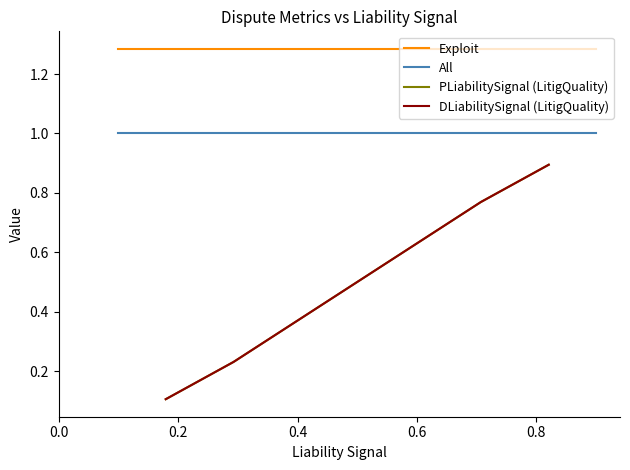

Which series has the largest total across all categories?

Exploit